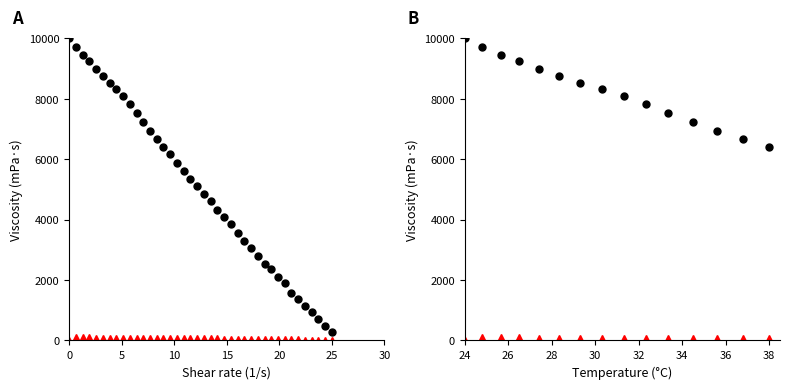

Is it true that col_2 equals 12465 at 10?

False